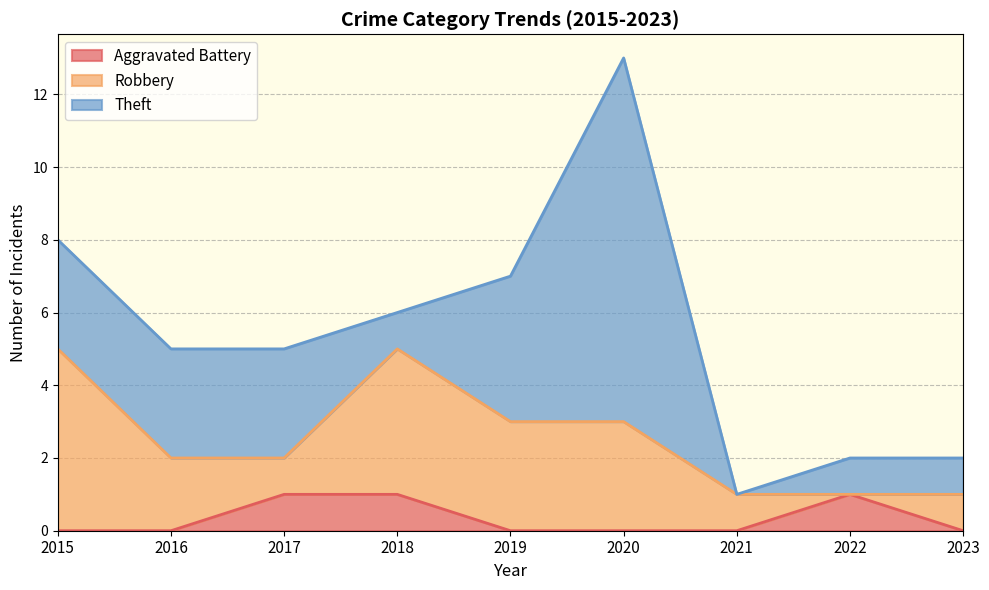

At which category is the sum across all series the highest?

2020